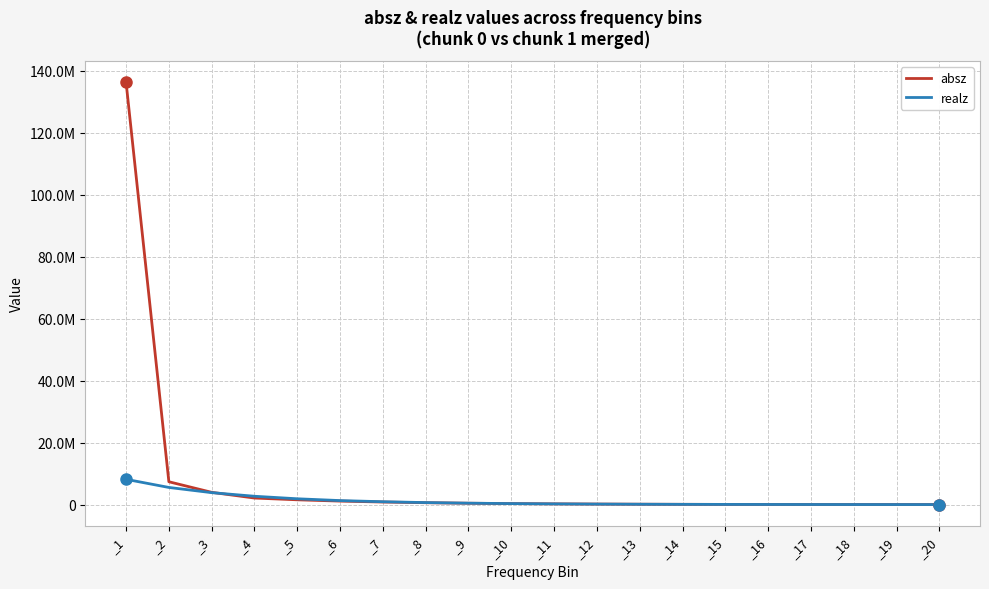

Is this an area chart (filled region under the line)?

No